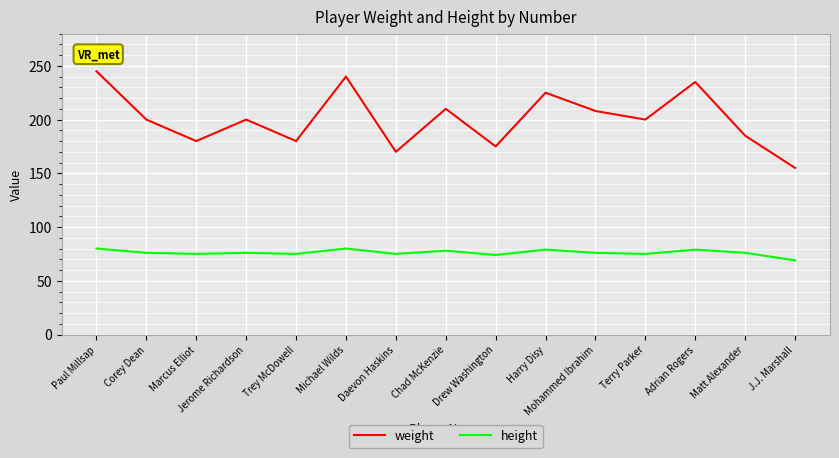

What is the difference between the weight values at Marcus Elliot and Daevon Haskins?

10